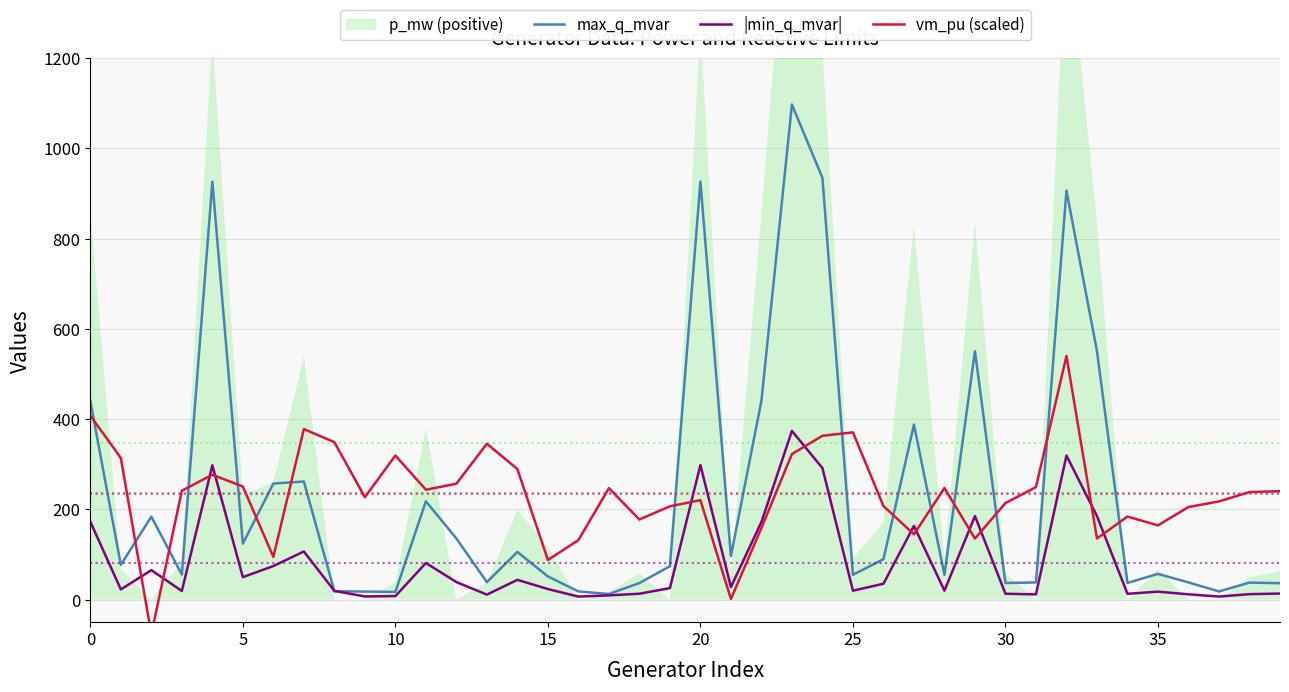

True or false: |min_q_mvar| has more than 2 points higher than both neighbors.

True